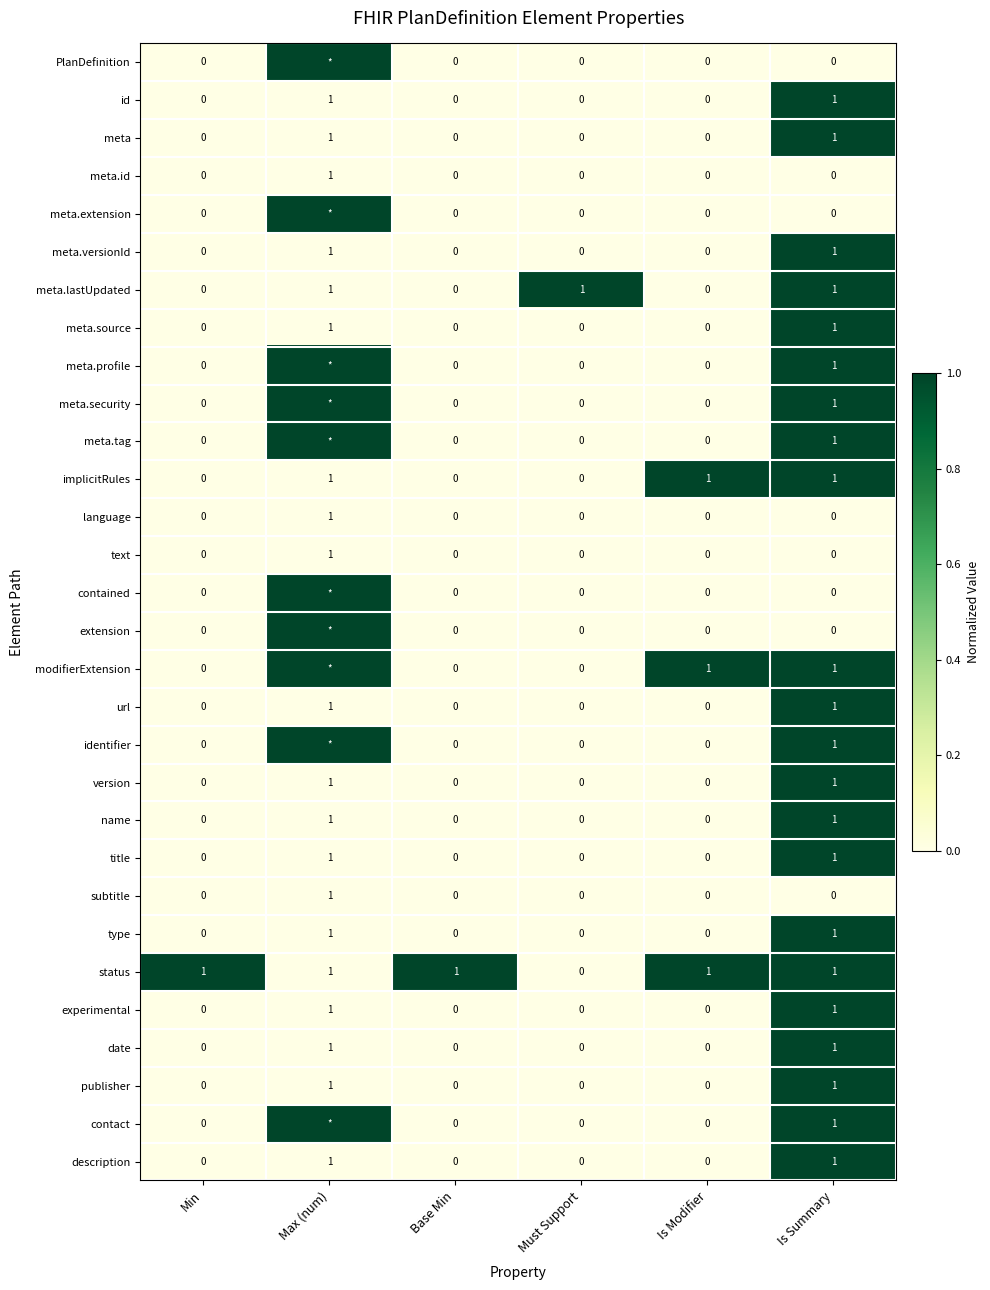

How many values in the title series exceed 0?

2